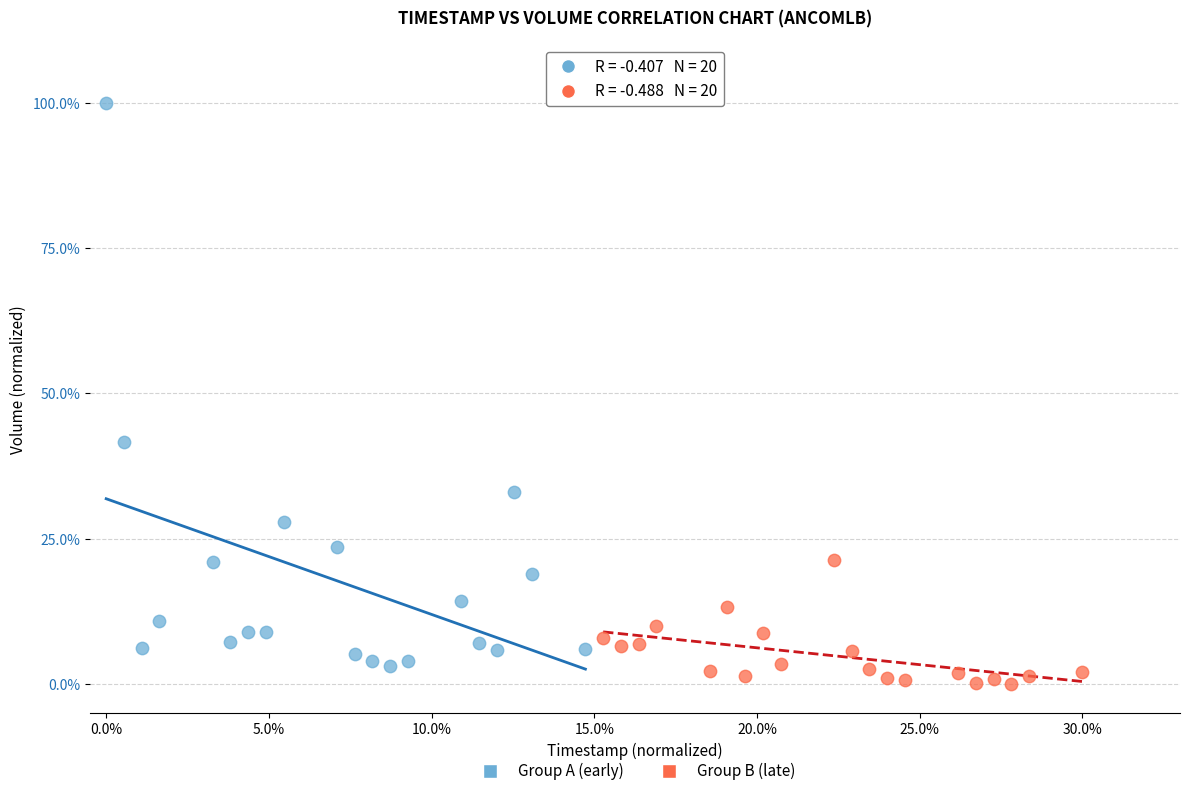

What are all the series names shown in the legend?

Group A (early), Group B (late)